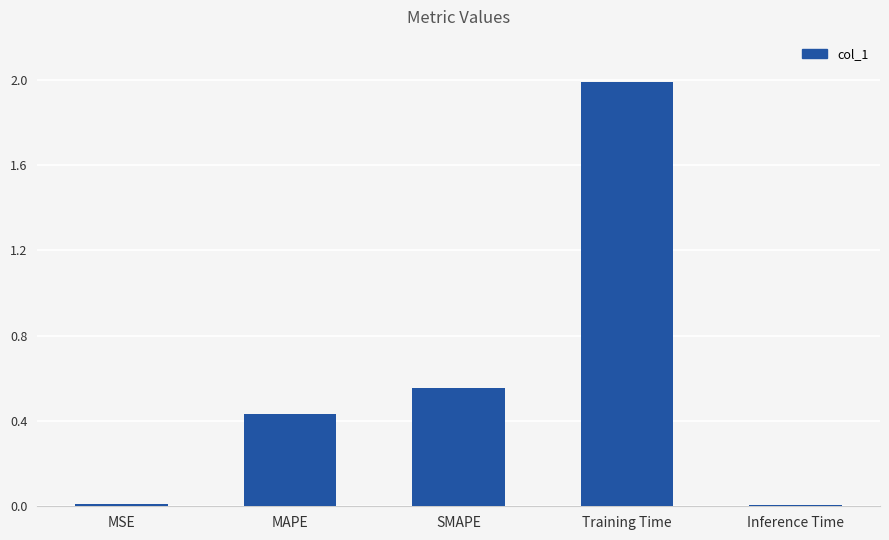

What is the label of the 1st bar from the right?

Inference Time